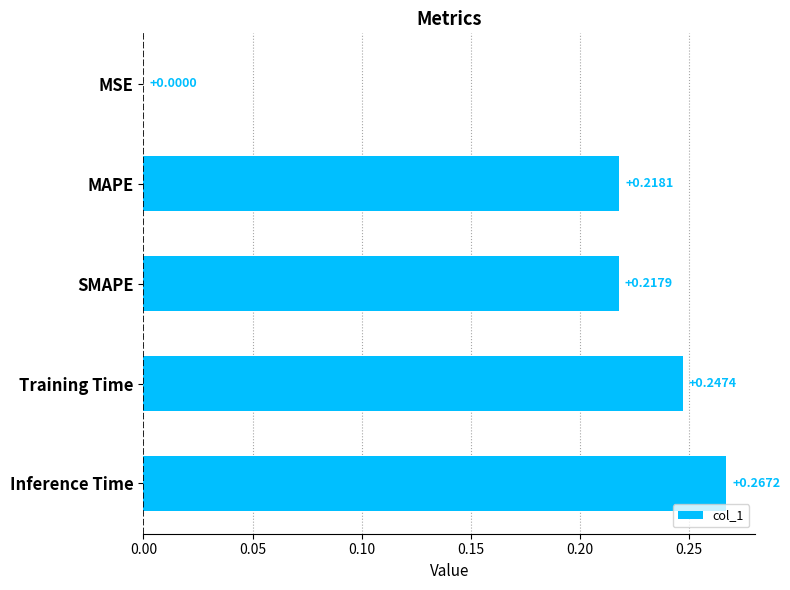

At which category does the chart reach its peak across all series?

Inference Time